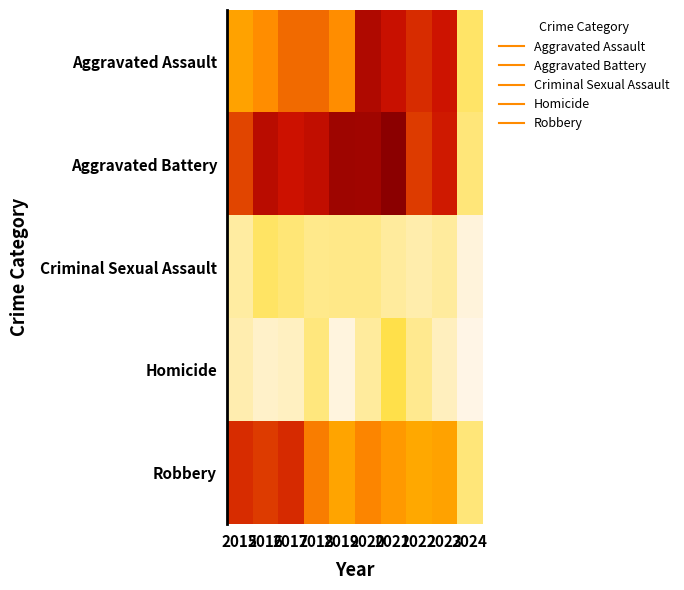

At which category is the sum across all series the highest?

2020